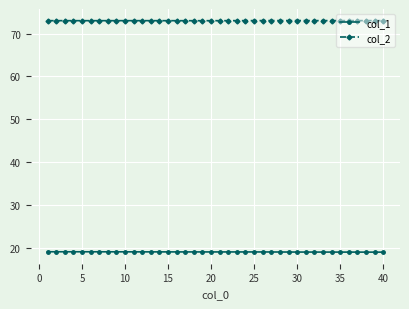

True or false: col_1 and col_2 intersect in this chart.

False